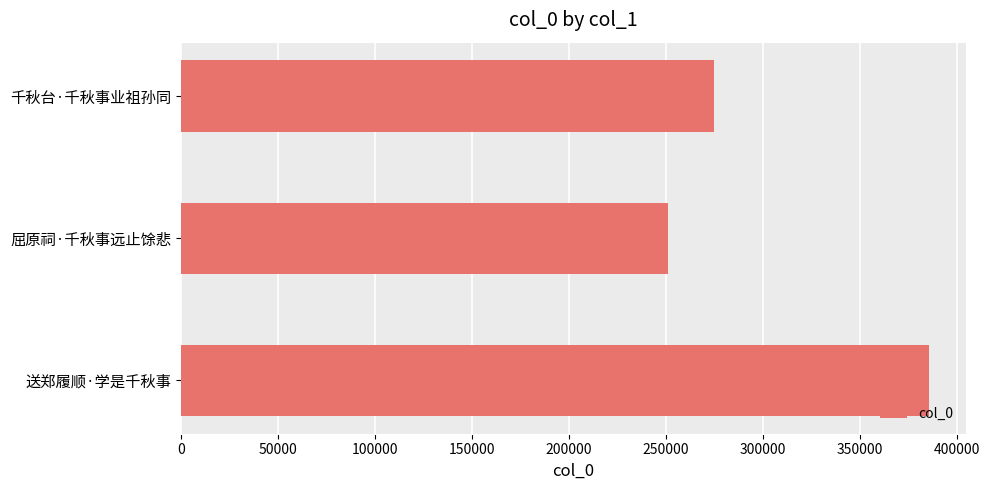

Does the chart contain stacked bars?

No